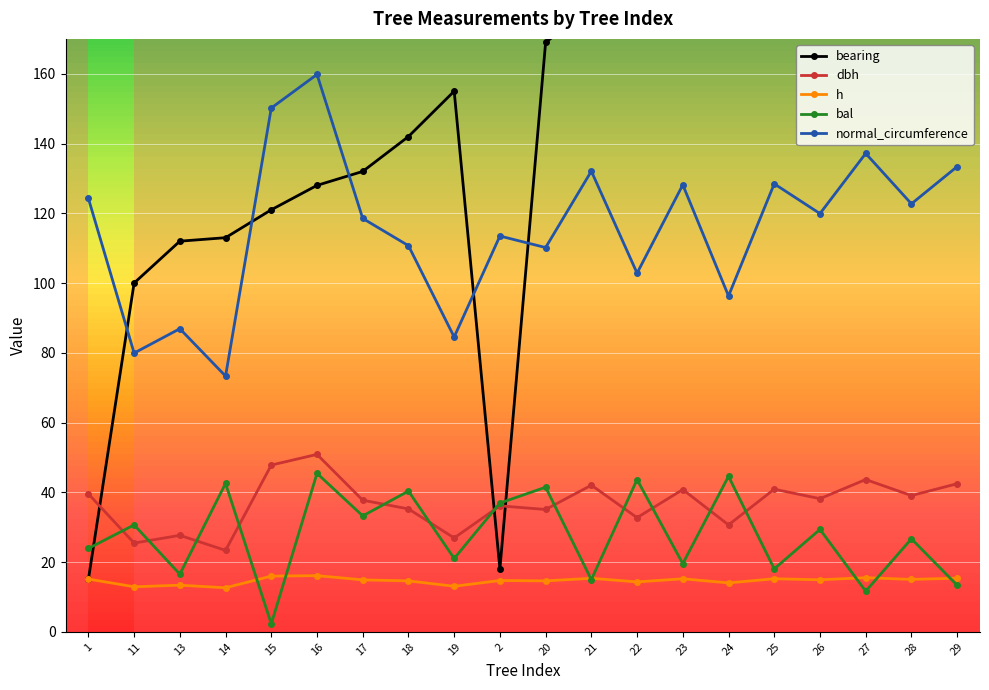

What is the average value of the bearing series?

156.6